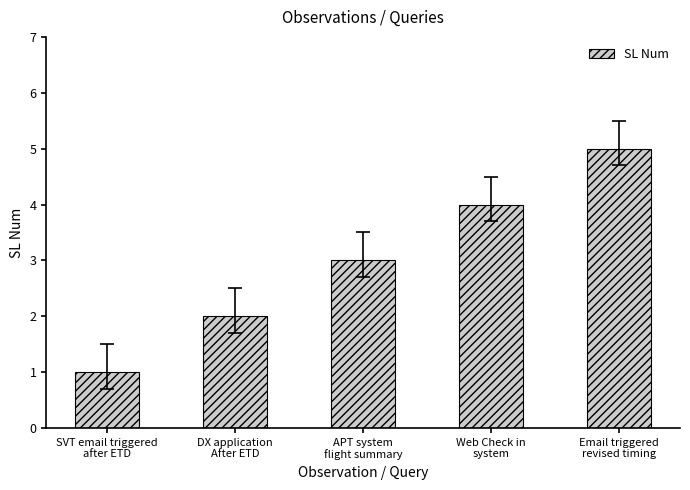

At which category does the chart reach its minimum across all series?

SVT email triggered
after ETD